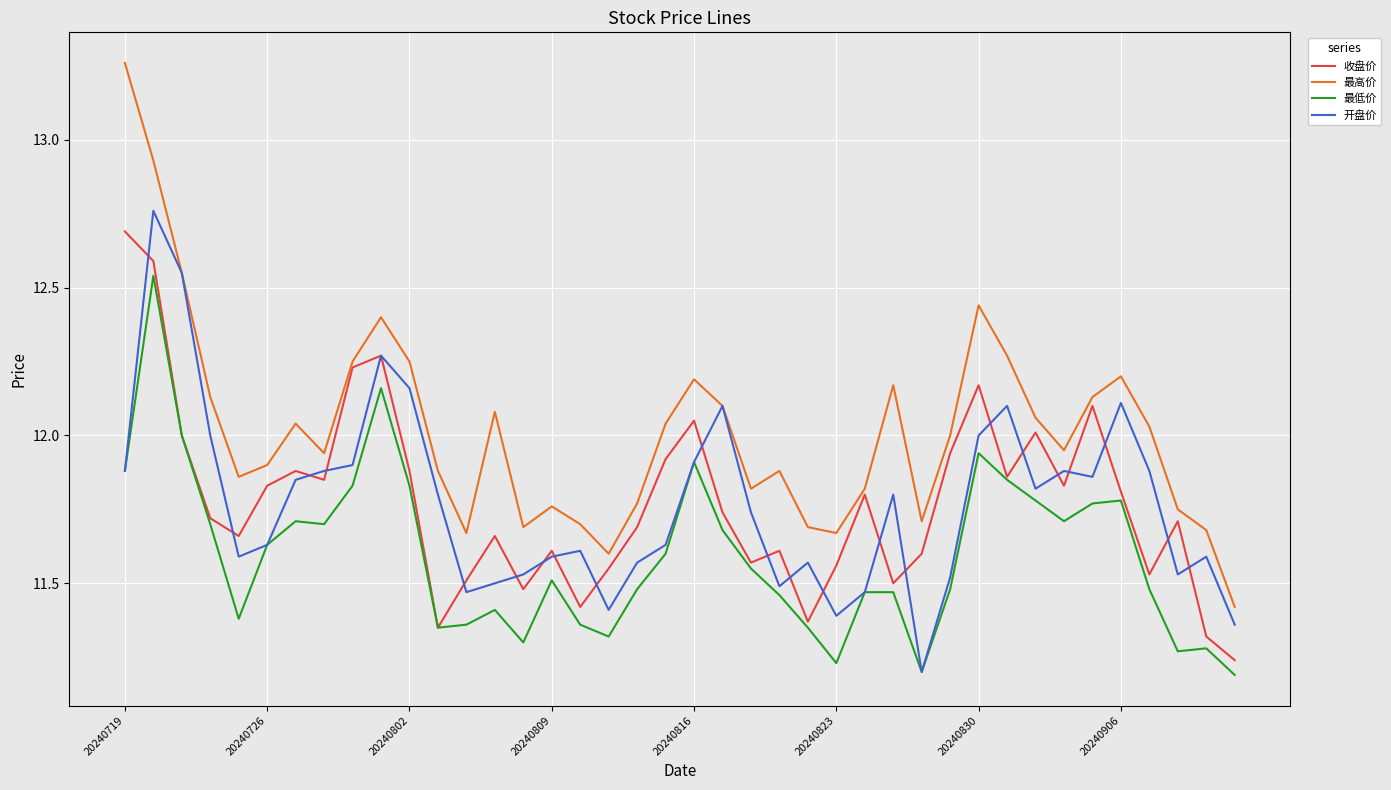

What are all the series names shown in the legend?

收盘价, 最高价, 最低价, 开盘价